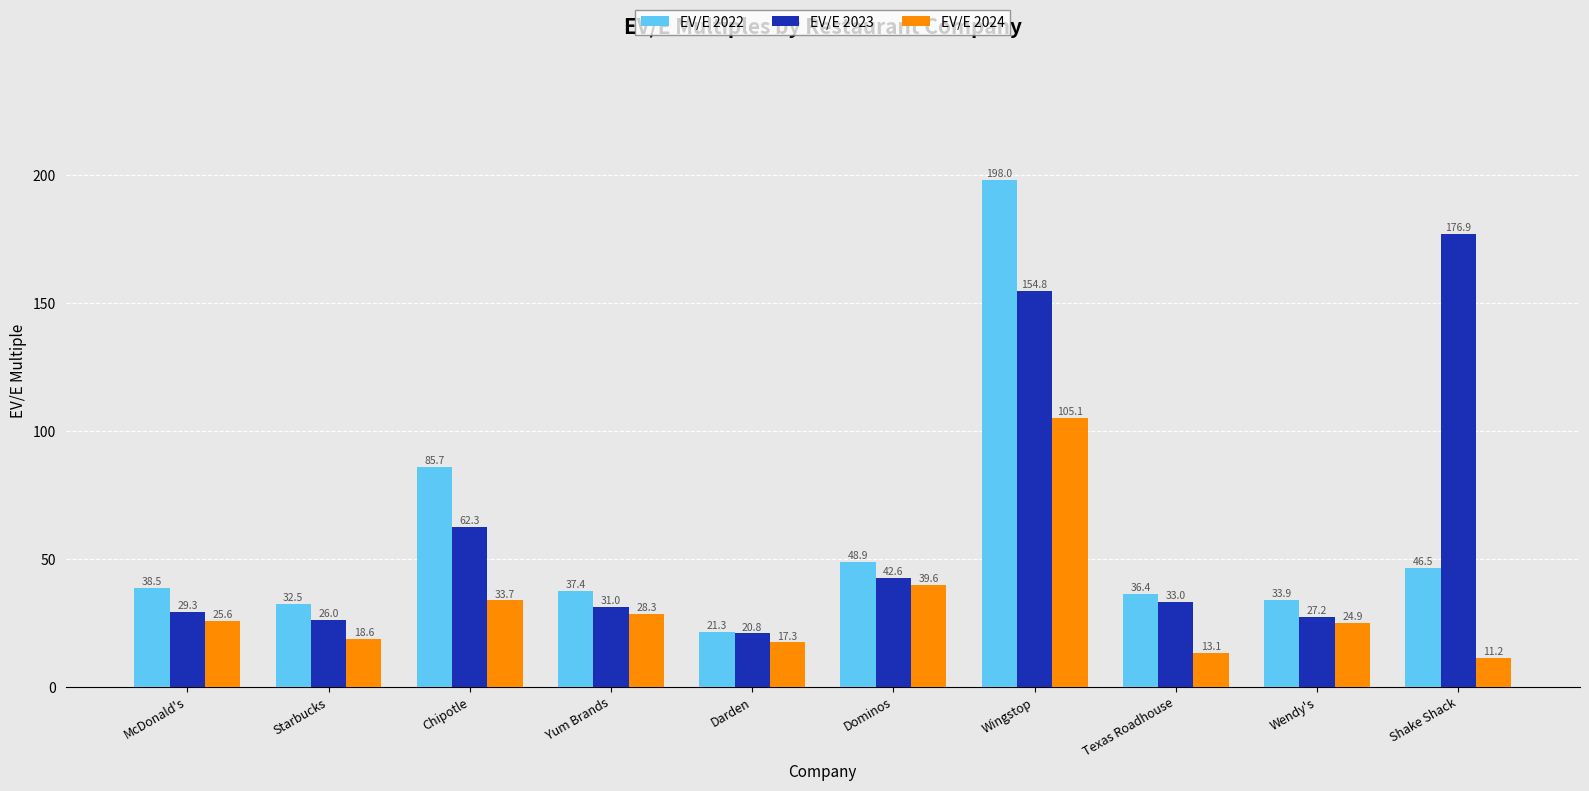

Count the number of categories in the chart.

10